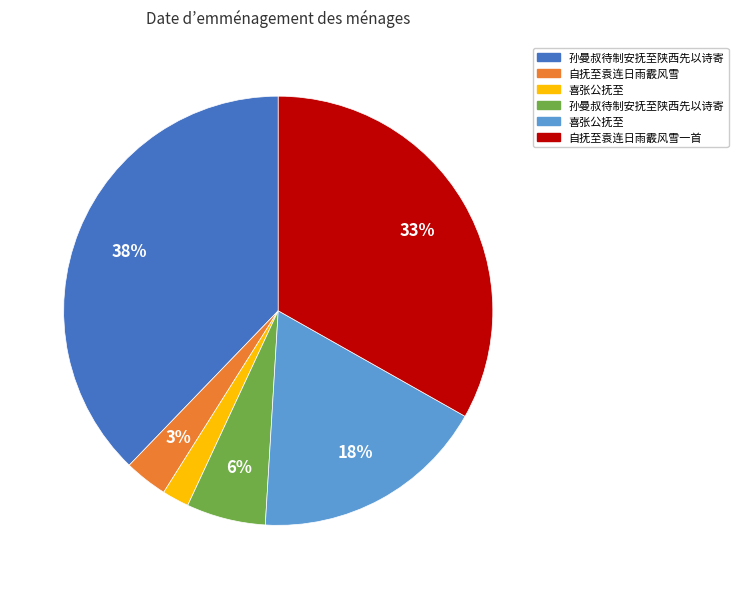

To the nearest percent, what is the difference between the largest and smallest slice percentages?

36%